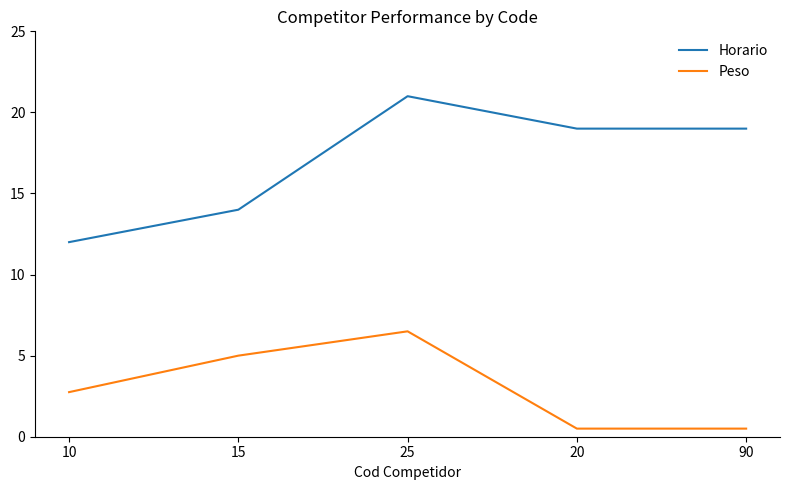

What are all the series names shown in the legend?

Horario, Peso